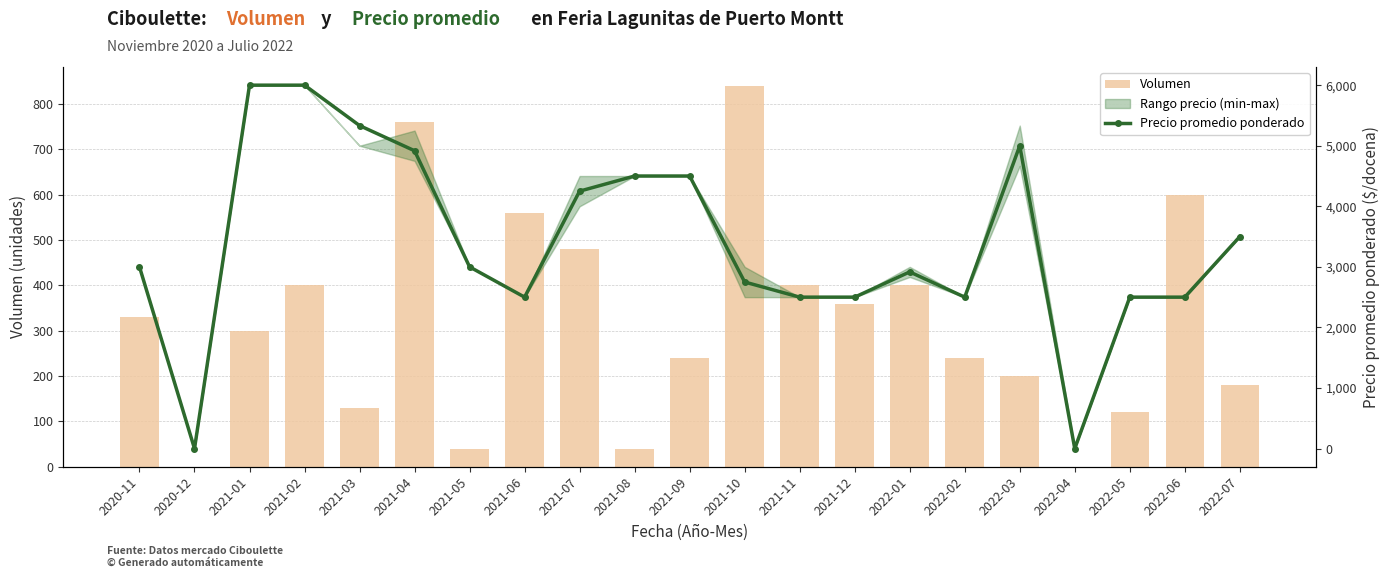

What is the maximum value shown in the chart?

6000